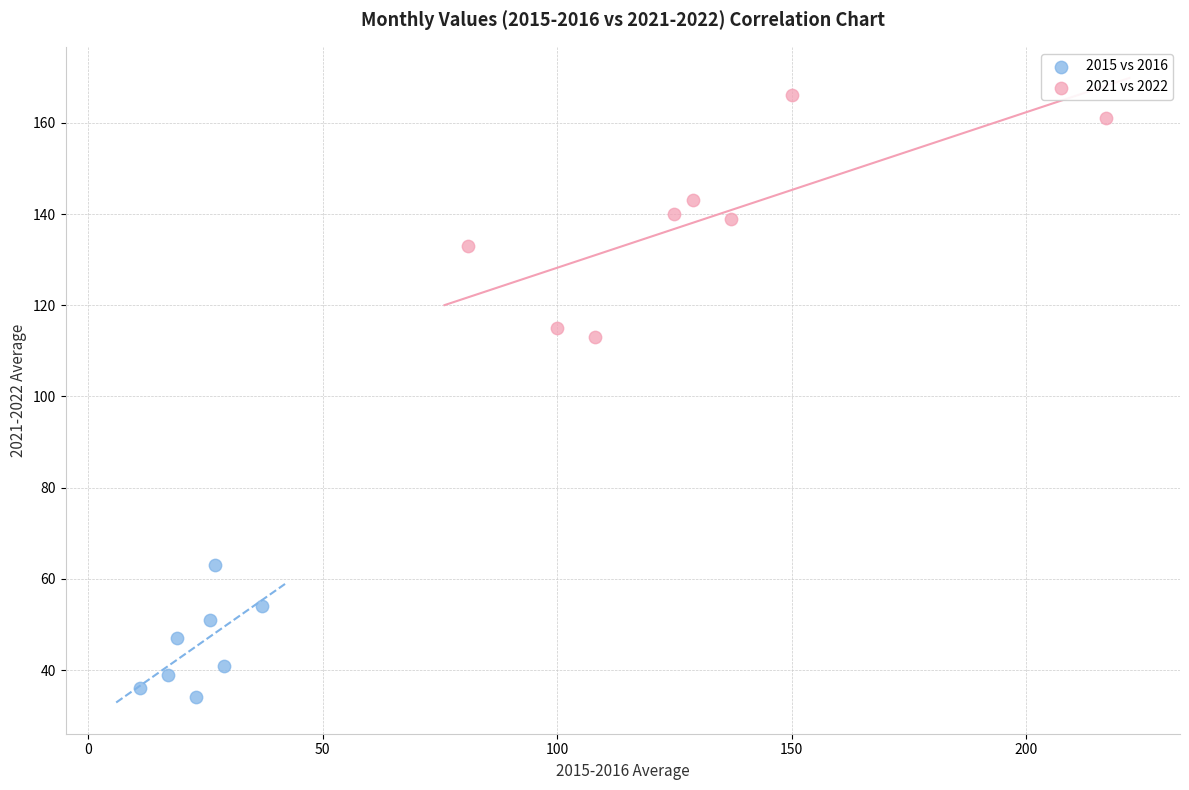

Which series contains the highest Y value?

2021 vs 2022